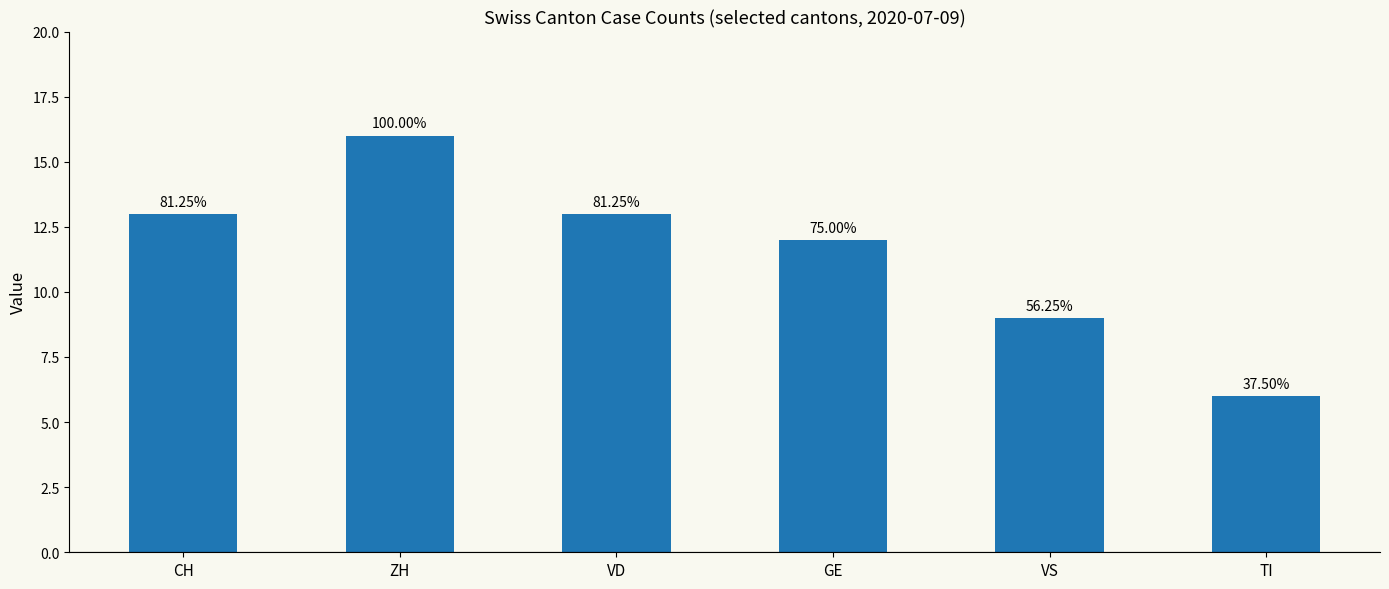

Between VD and CH, which is larger?

VD